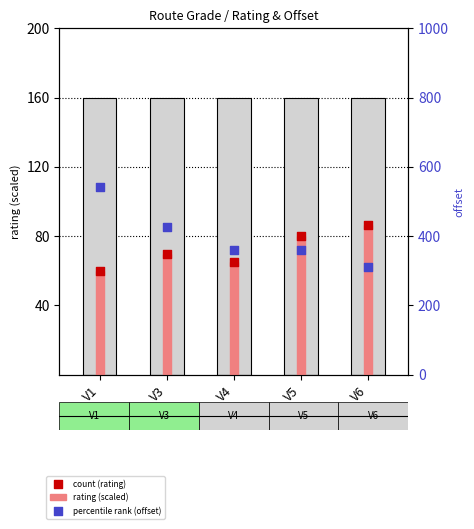

Which series contains the highest Y value?

percentile rank (offset)